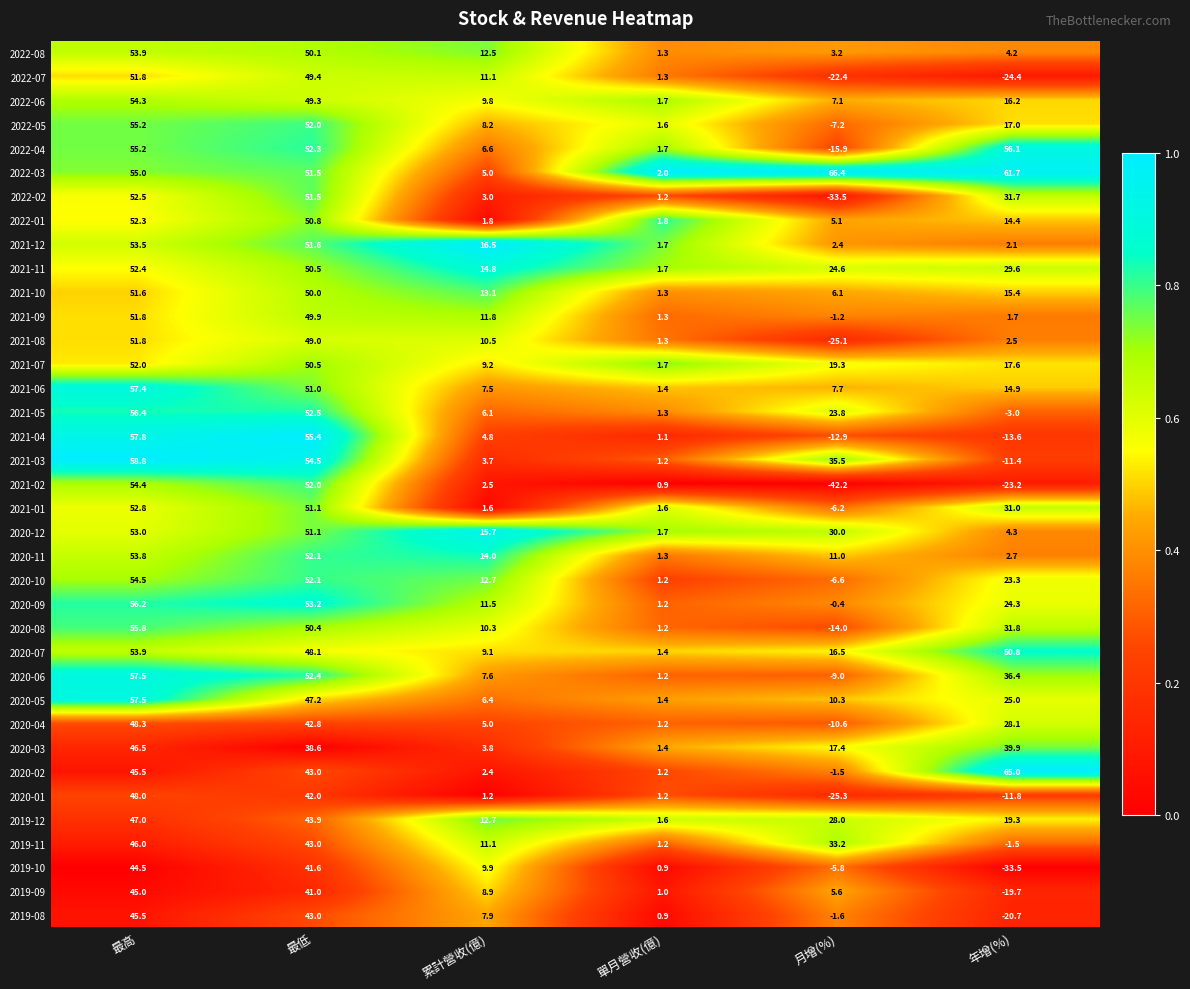

What is the difference between the highest and lowest values at 單月營收(億)?

1.1